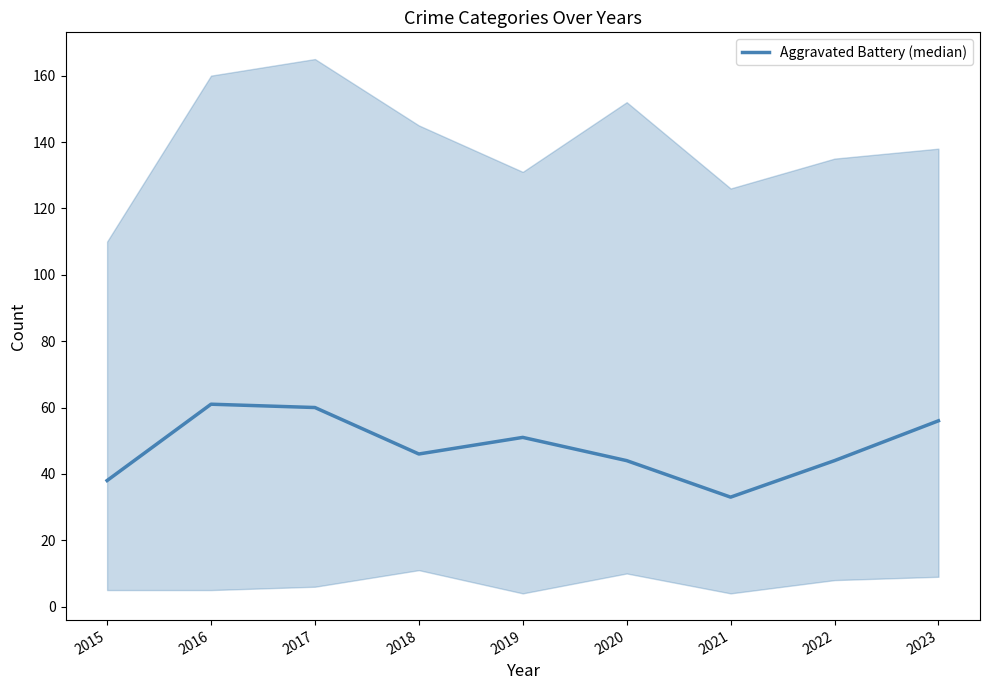

The chart shows a value of 81 at 2017. True or false?

False